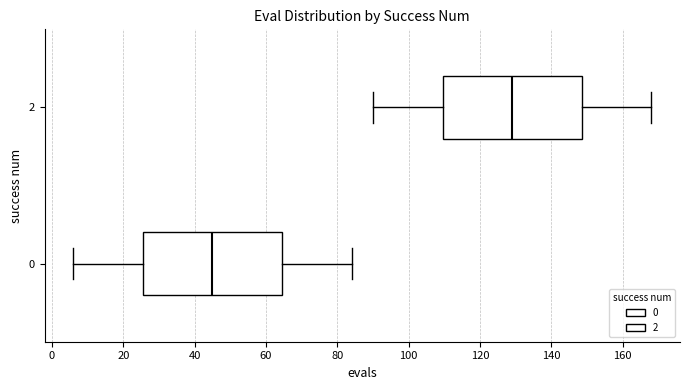

Reading bottom to top, transcribe this box plot: for each box, give where its median line is, the range the box spans, and where its two whiskers end, as read against the x-axis. The values are not printed on the chart, so give them approximately, as read against the axis.

0: median 46, box 26 to 64, whiskers 6 to 84
2: median 130, box 110 to 148, whiskers 90 to 168